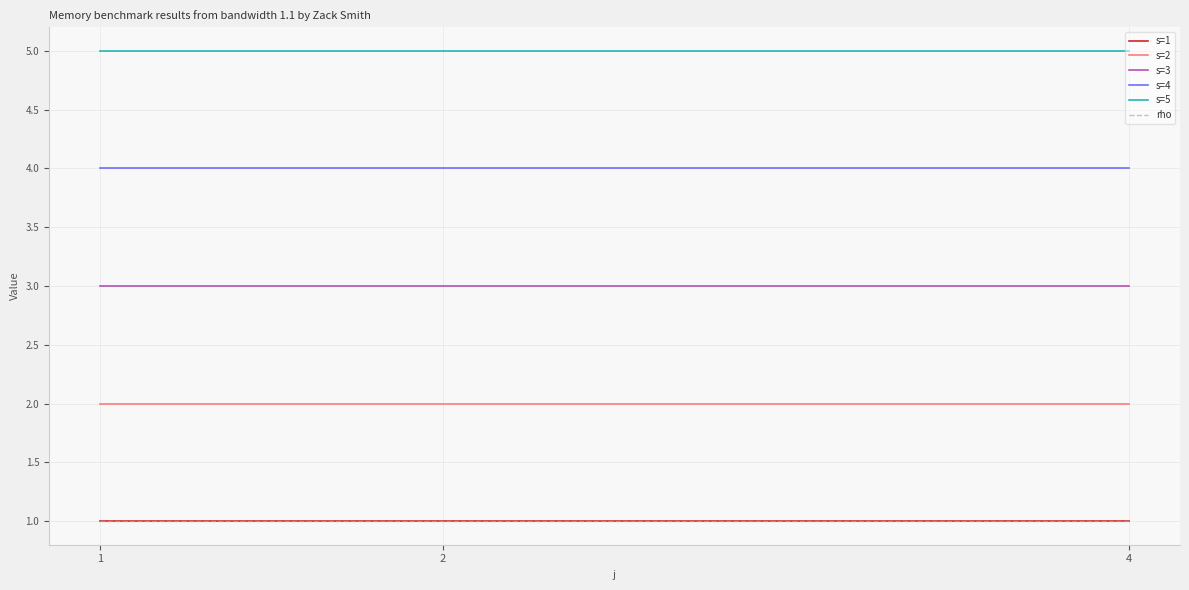

How many lines are shown in the chart?

6